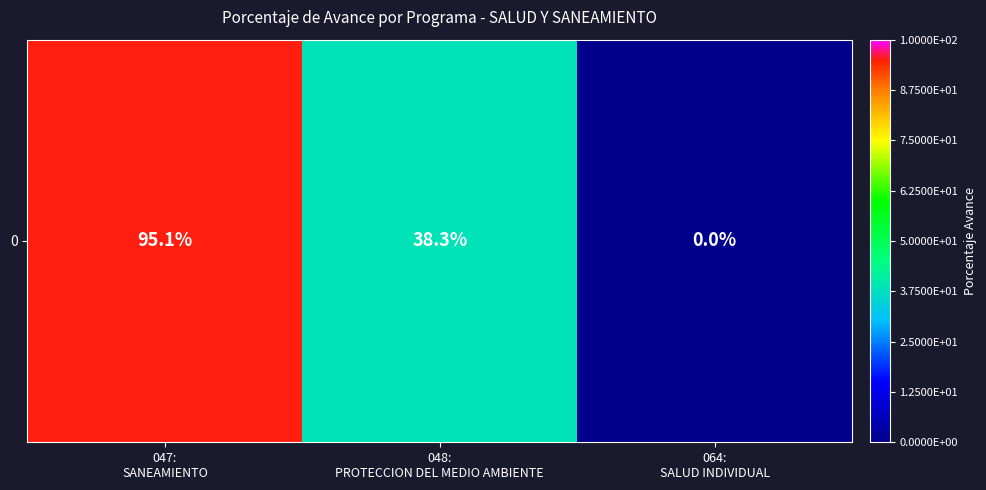

What is the ratio of the value at 047:
SANEAMIENTO to the value at 048:
PROTECCION DEL MEDIO AMBIENTE?

2.5